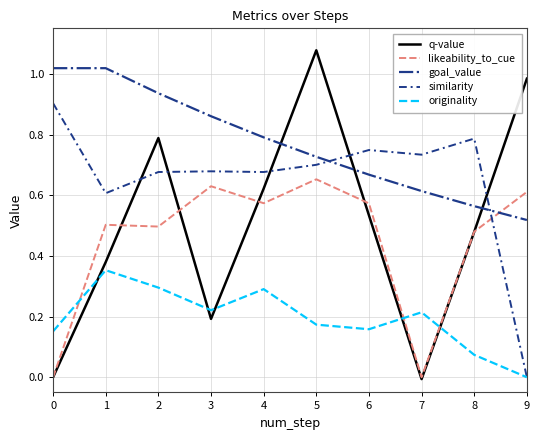

List the series in order of their peak value, highest first.

q-value, goal_value, similarity, likeability_to_cue, originality